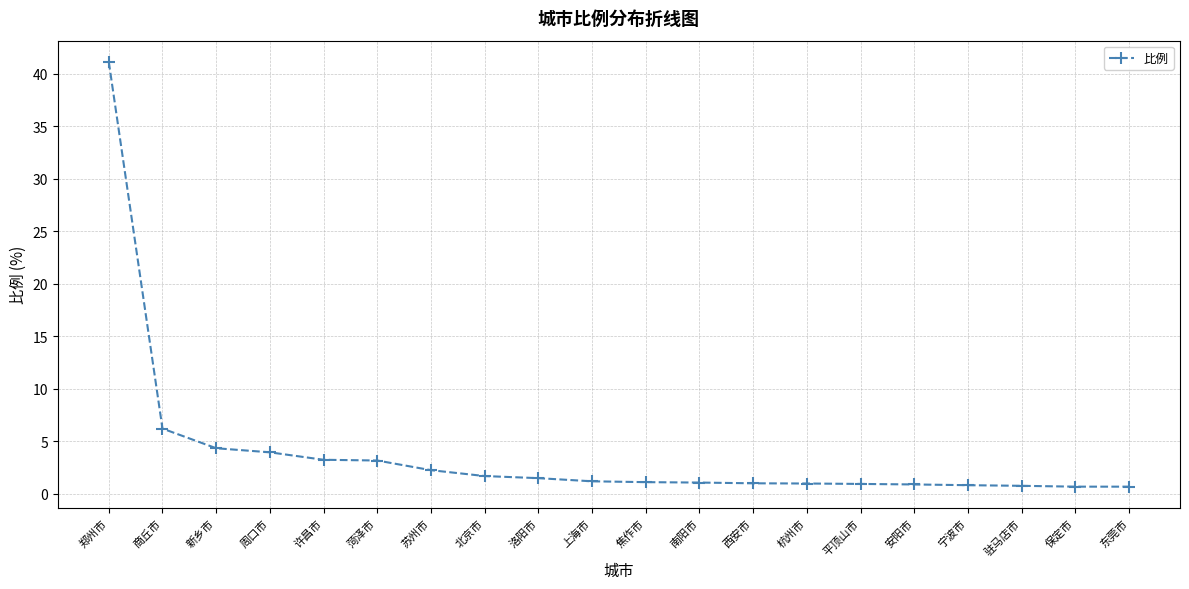

How many lines are shown in the chart?

1